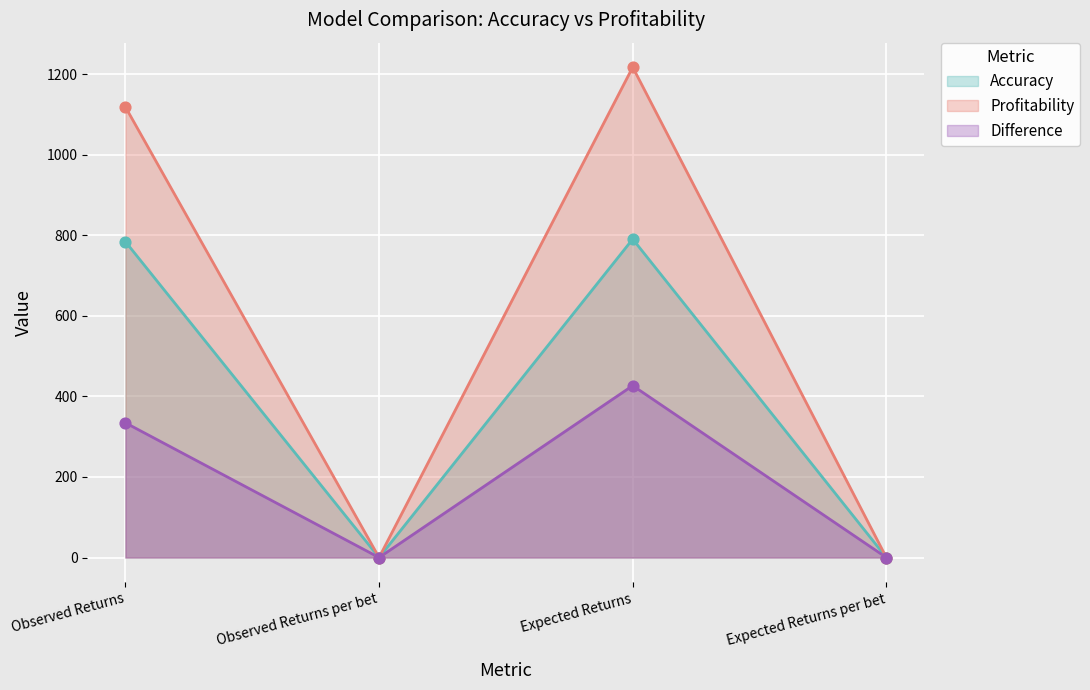

Which series has the largest total across all categories?

Profitability